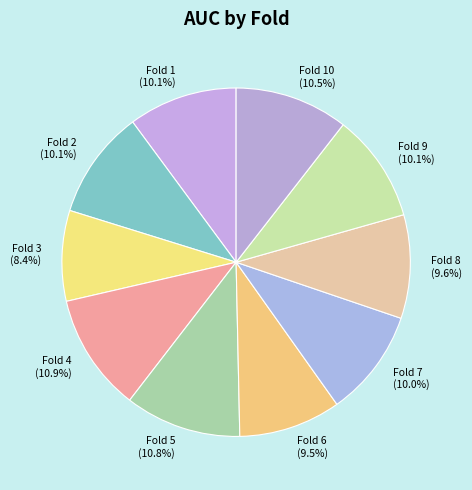

How many slices are in this pie chart?

10